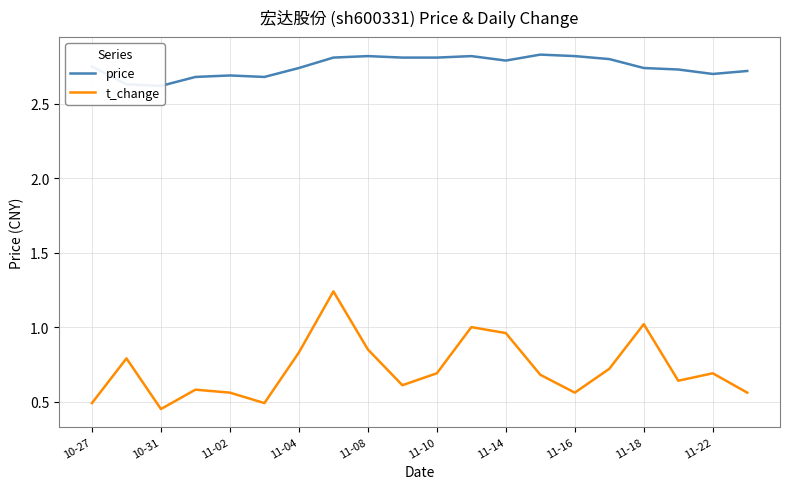

At 15, list the series in order from smallest to largest.

t_change, price